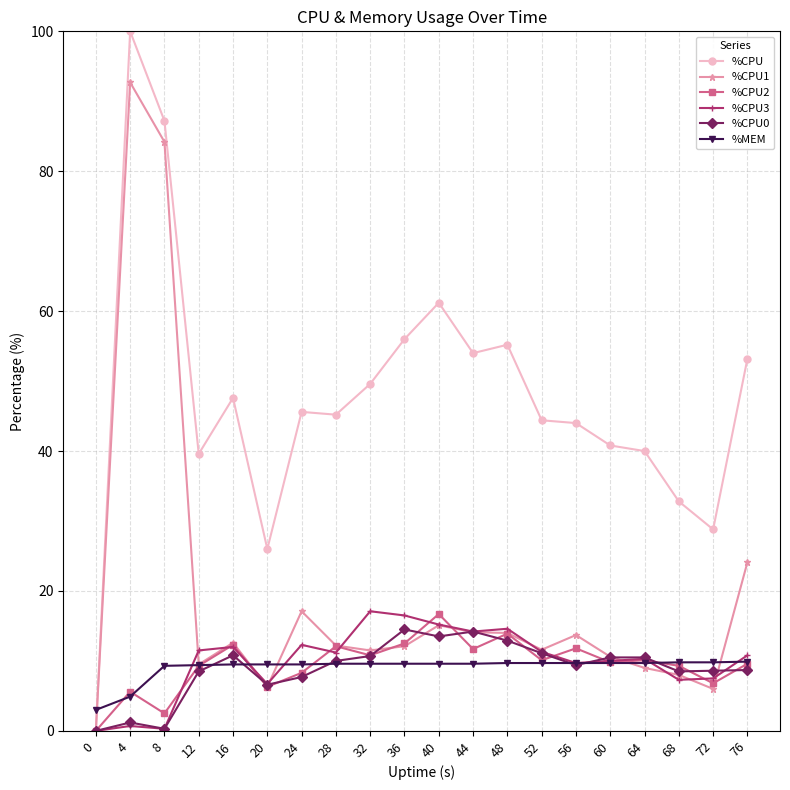

How many distinct data groups are displayed?

6